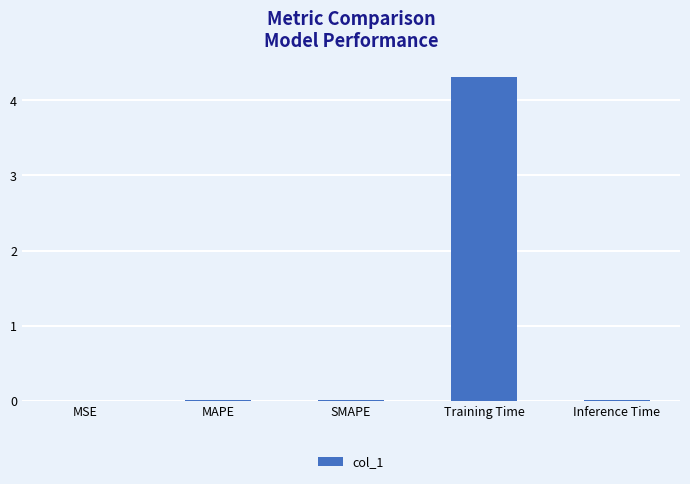

What is the sum of all values?

4.3